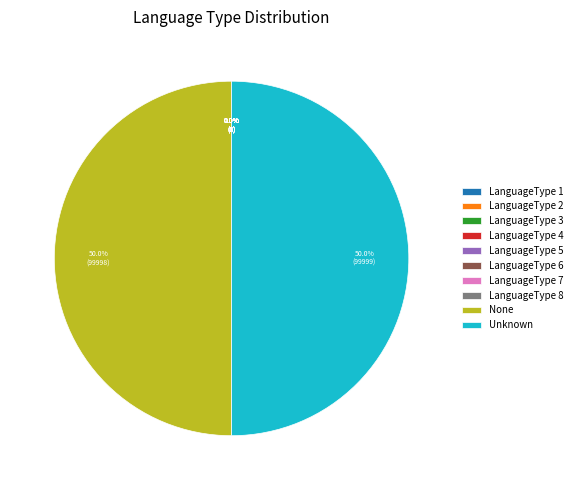

How much of the chart is everything except None?

50.0%